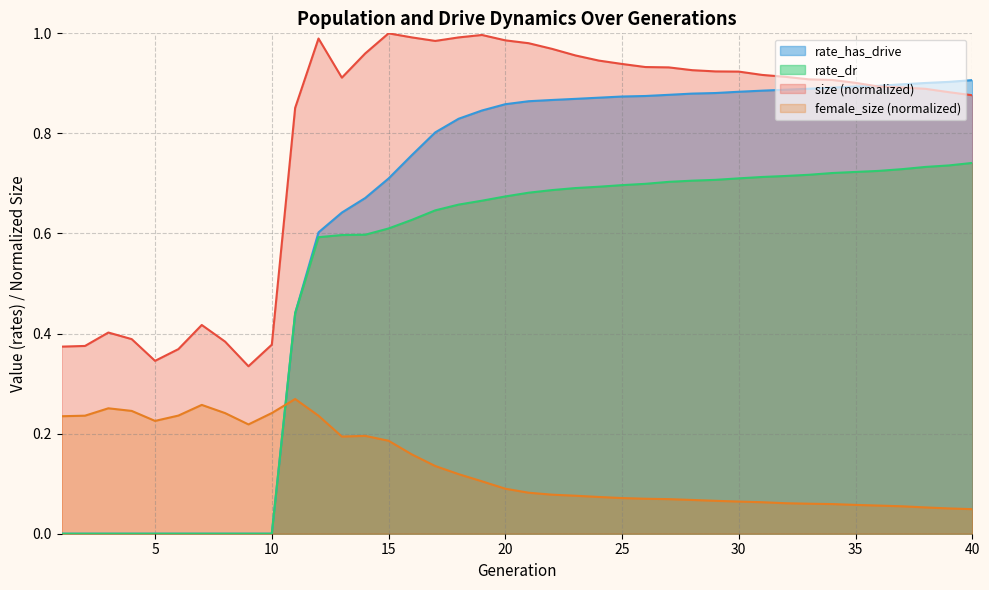

How many distinct data groups are displayed?

4